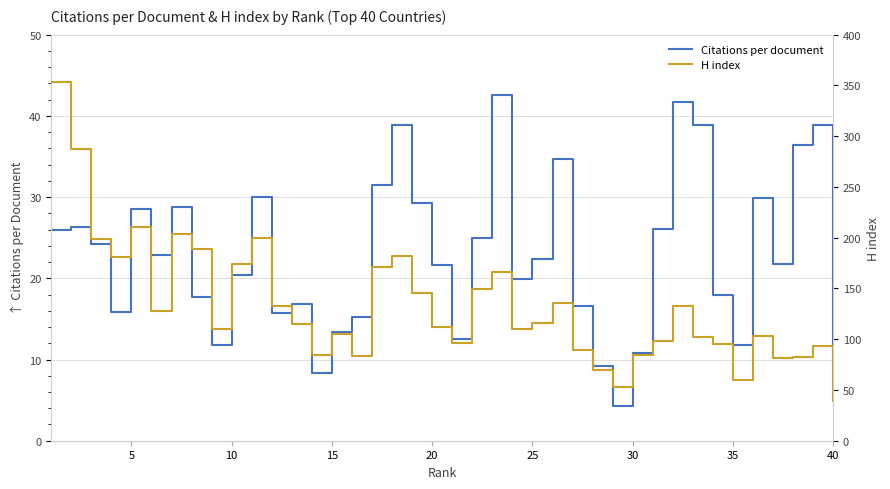

How many values in the H index series exceed 115?

19